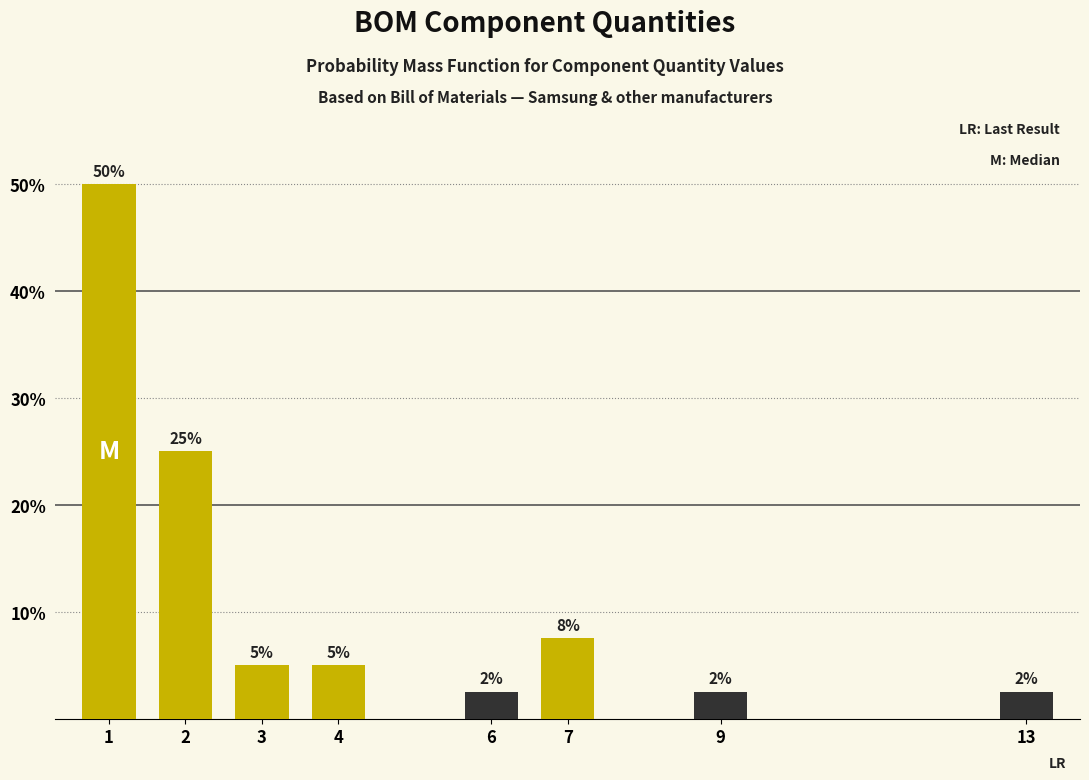

The chart shows a value of 50.0 at 1. True or false?

True